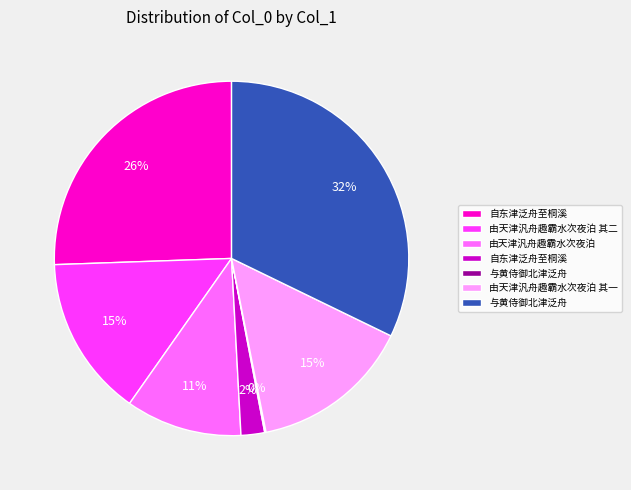

To the nearest percent, what is the difference between the largest and smallest slice percentages?

32%